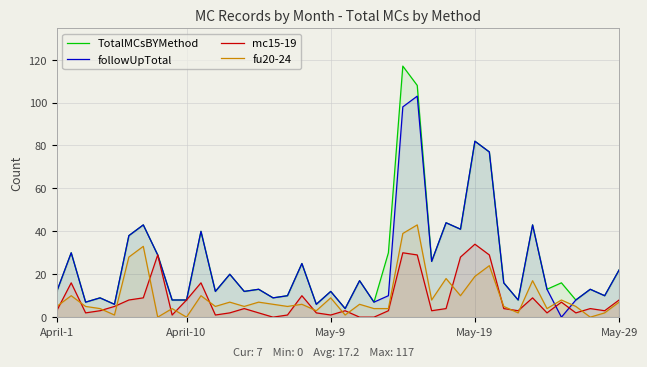

After their last crossing, which series has the higher values: mc15-19 or fu20-24?

mc15-19